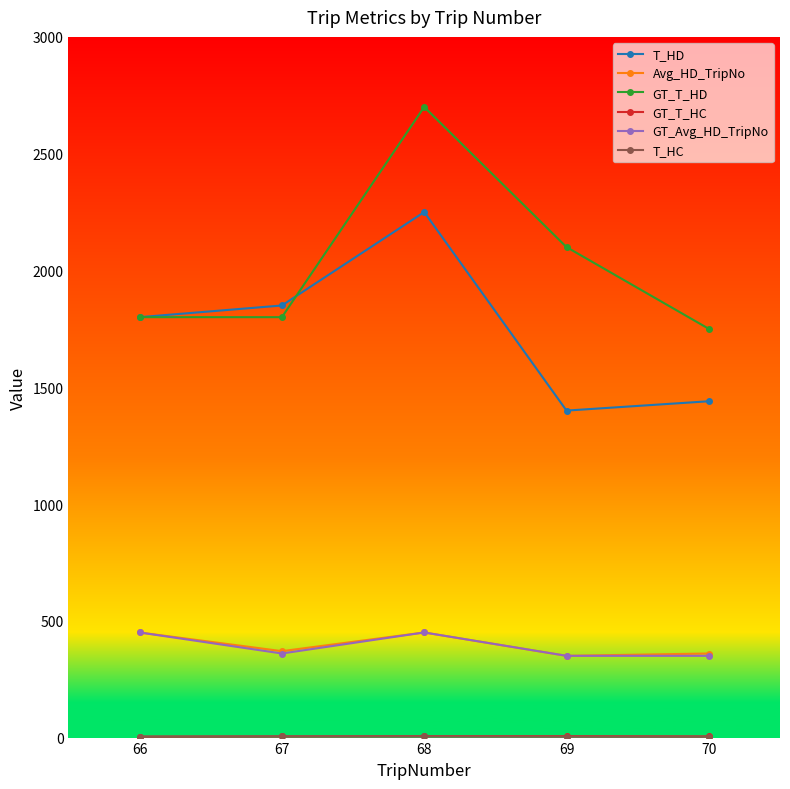

At which category does GT_Avg_HD_TripNo reach its first local valley?

67